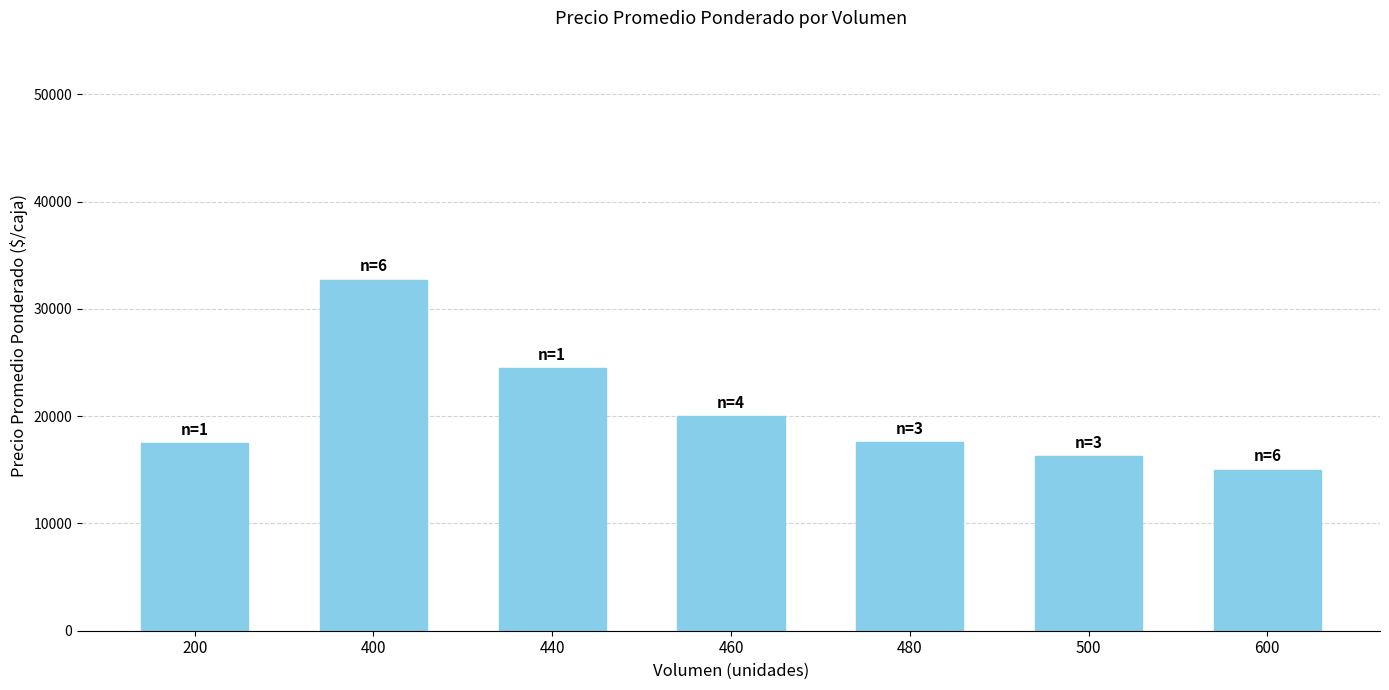

Between 400 and 600, which is larger?

400